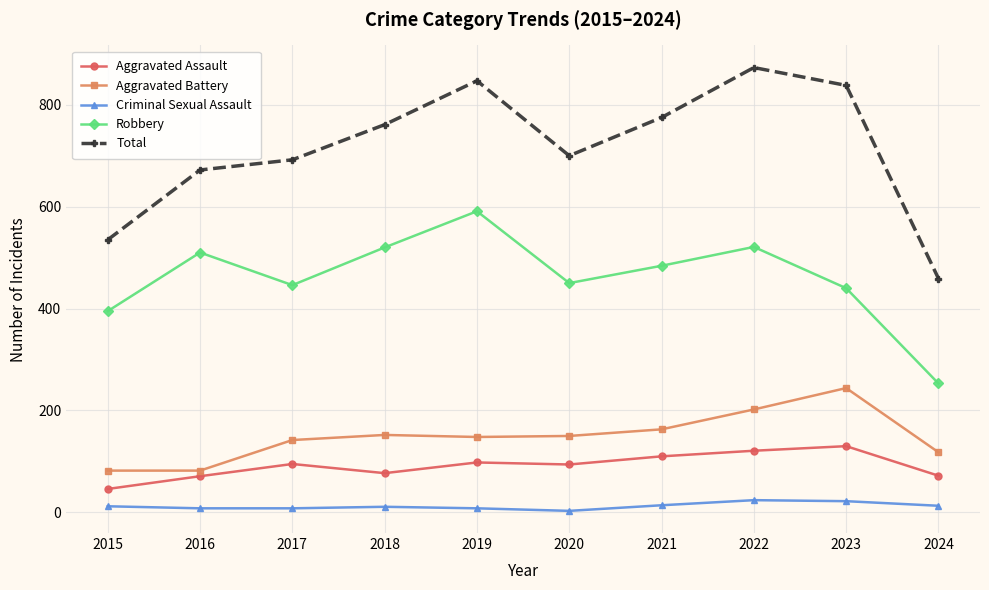

Which series has the largest range (max minus min)?

Total